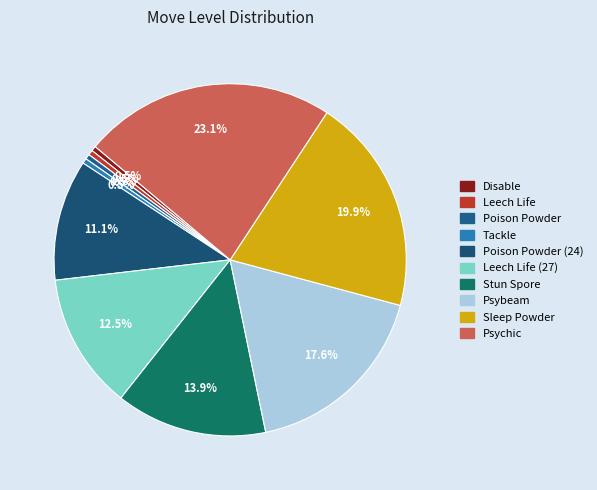

How many slices are in this pie chart?

10